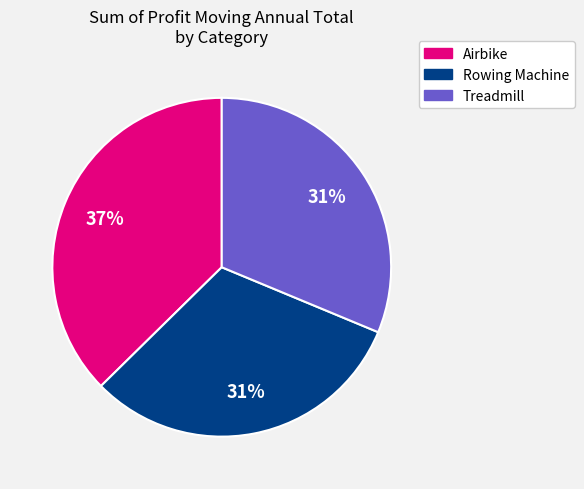

How many slices are in this pie chart?

3